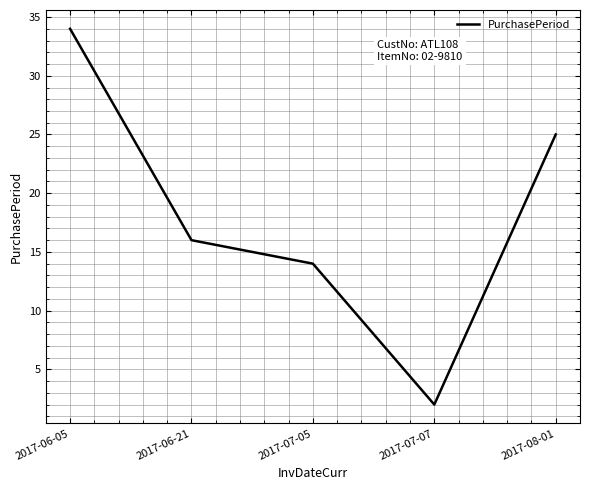

Rank the categories by value from highest to lowest.

2017-06-05, 2017-08-01, 2017-06-21, 2017-07-05, 2017-07-07